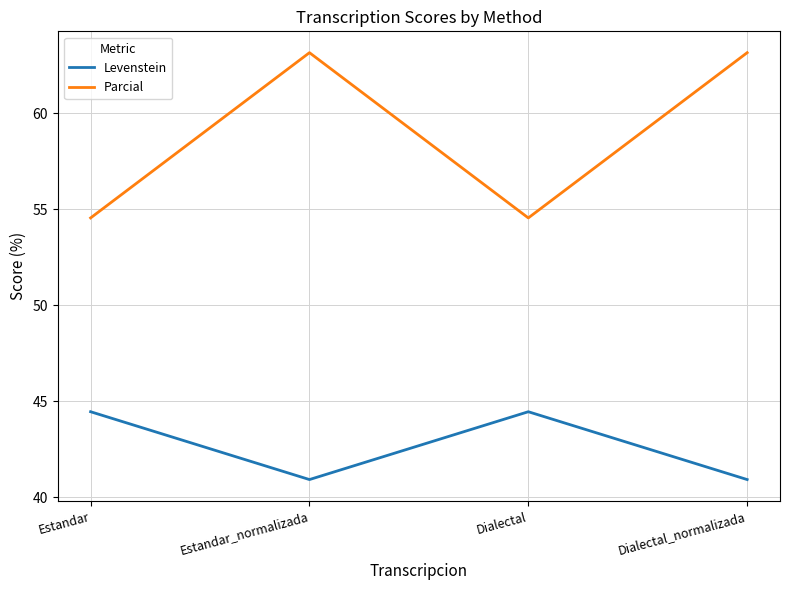

What is the sum of all Parcial values?

235.4